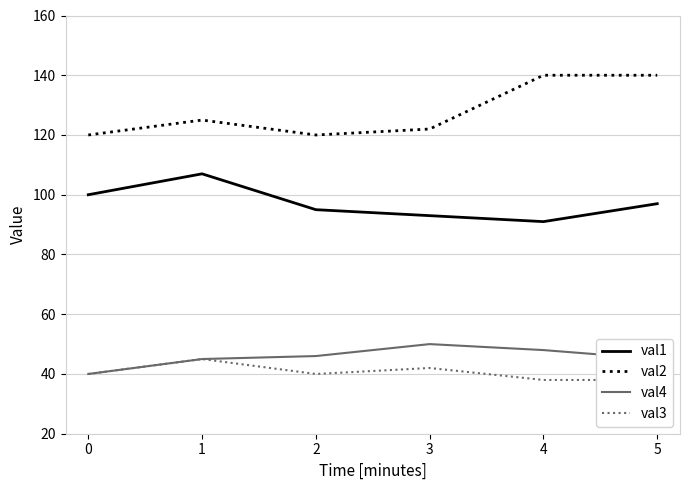

List the labels in order of val1 value, largest first.

1, 0, 5, 2, 3, 4